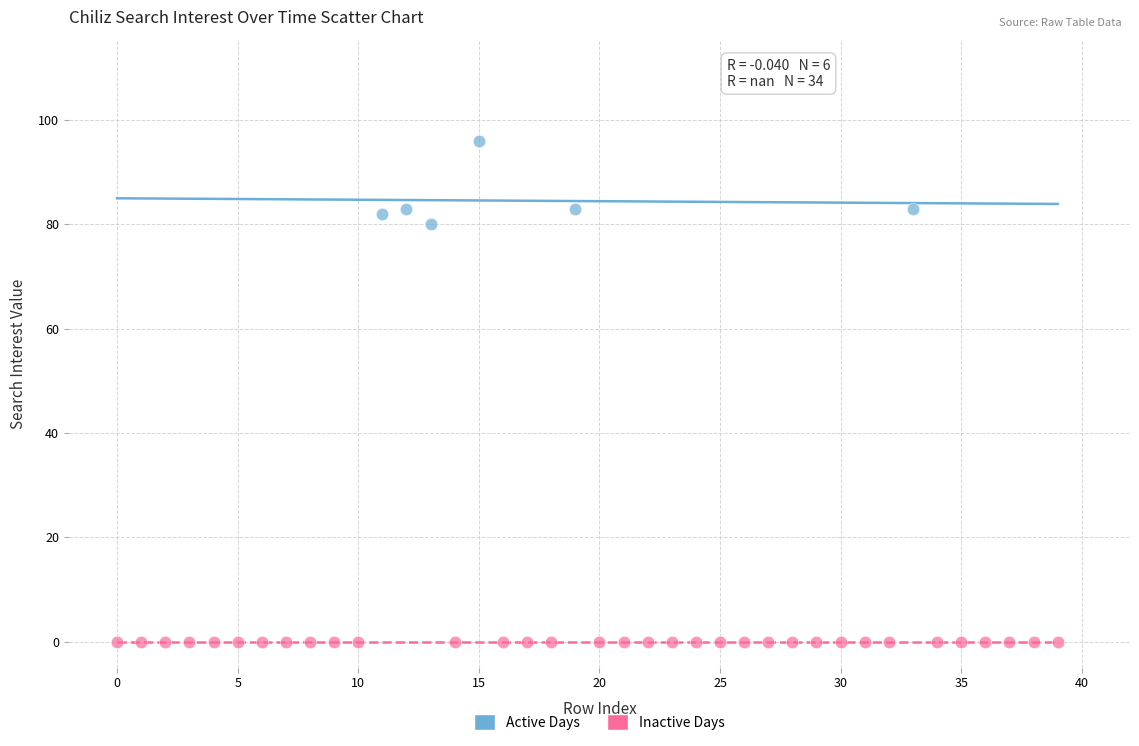

Which series contains the lowest Y value?

Inactive Days